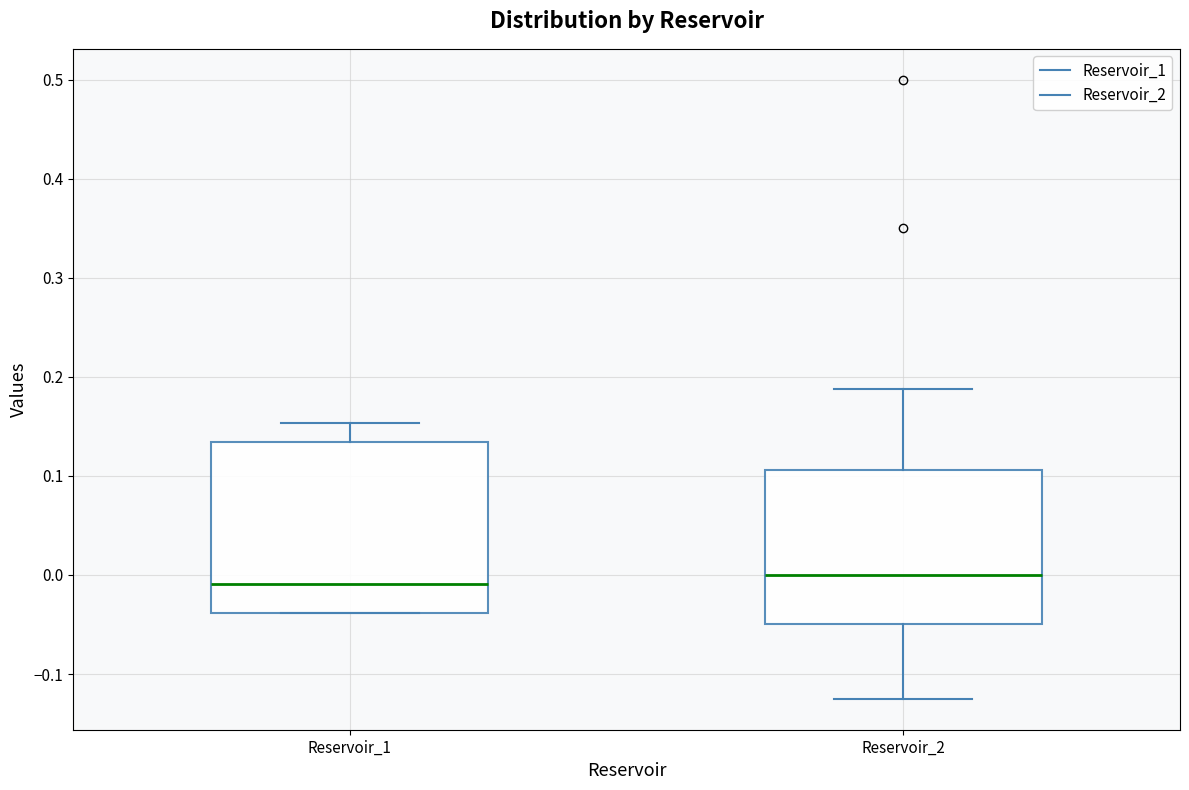

Where does the median line of the box for Reservoir_1 sit on the y-axis? The values are not printed on the chart, so give them approximately, as read against the axis.

-0.01